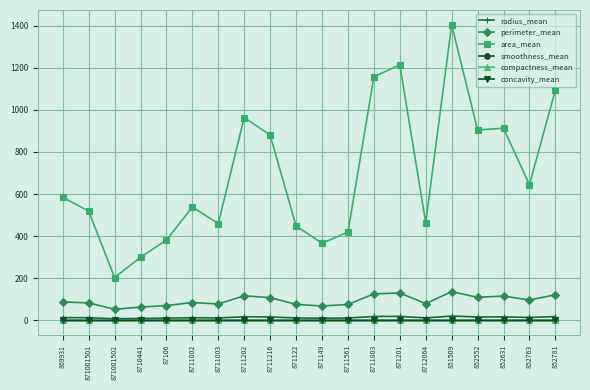

Which series has the widest spread of values?

area_mean